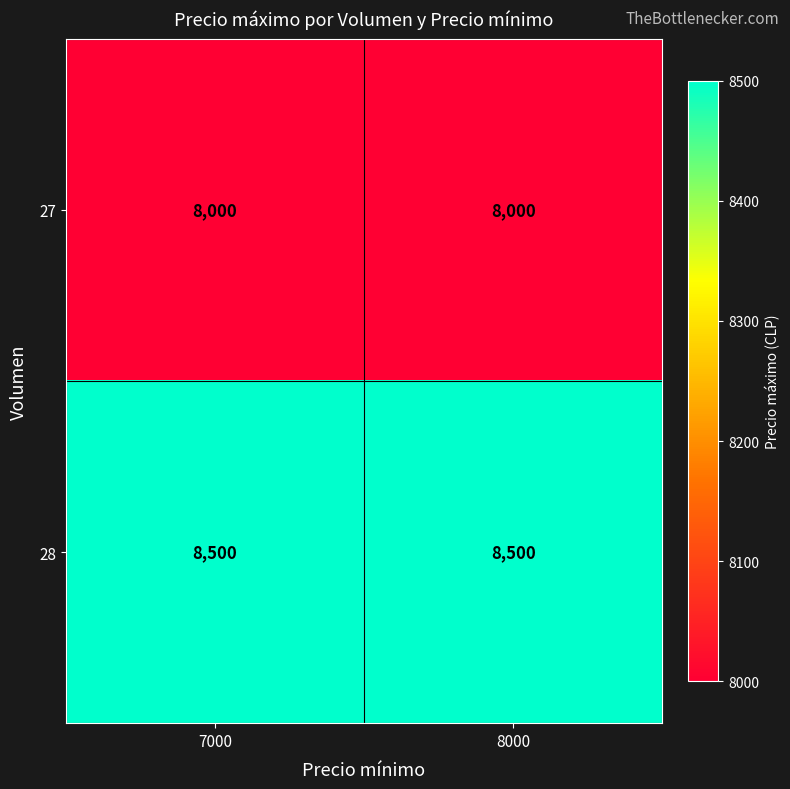

True or false: 27 has a value of 8000 at 8000.

True